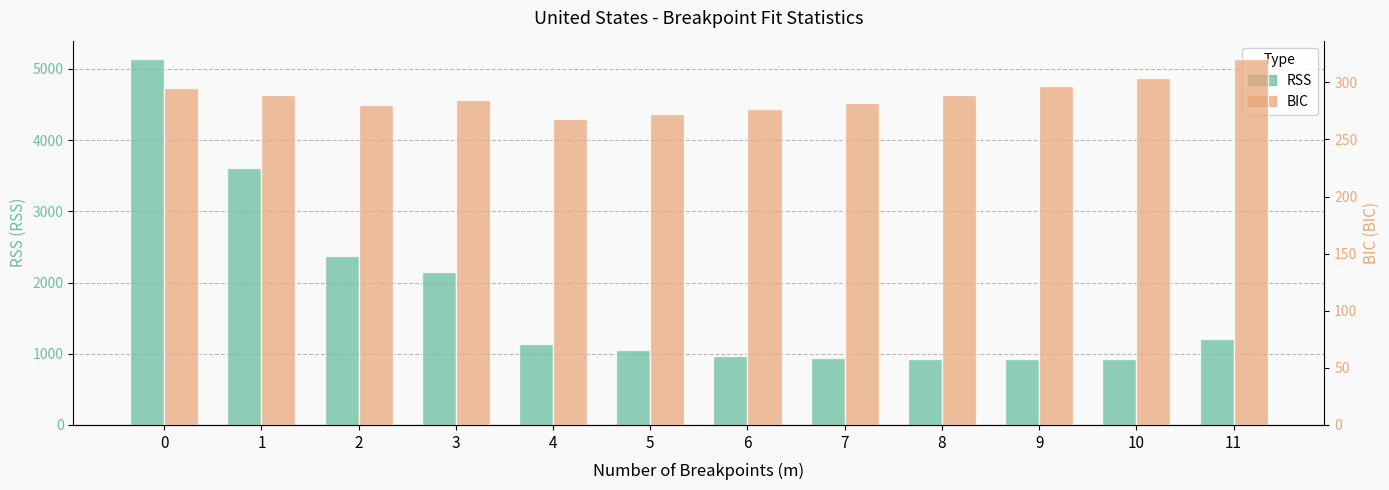

Which series has the widest spread of values?

RSS